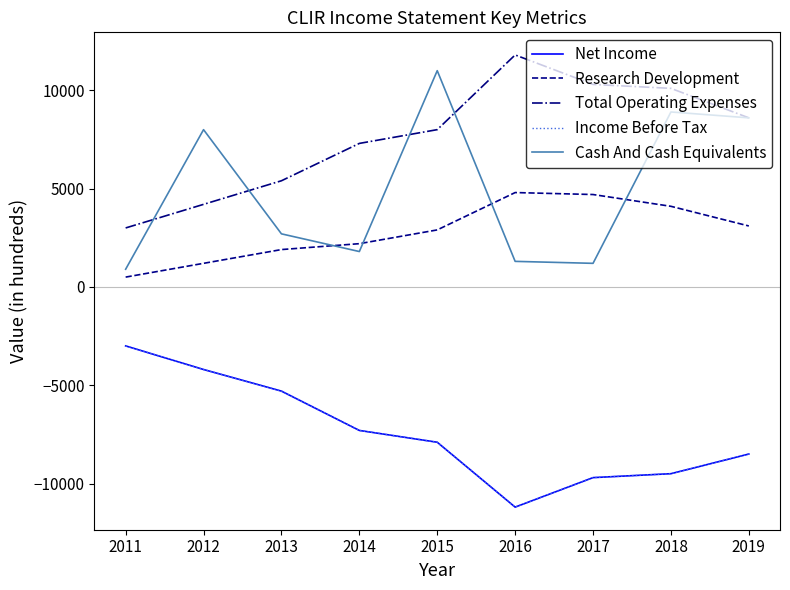

Is this an area chart (filled region under the line)?

No